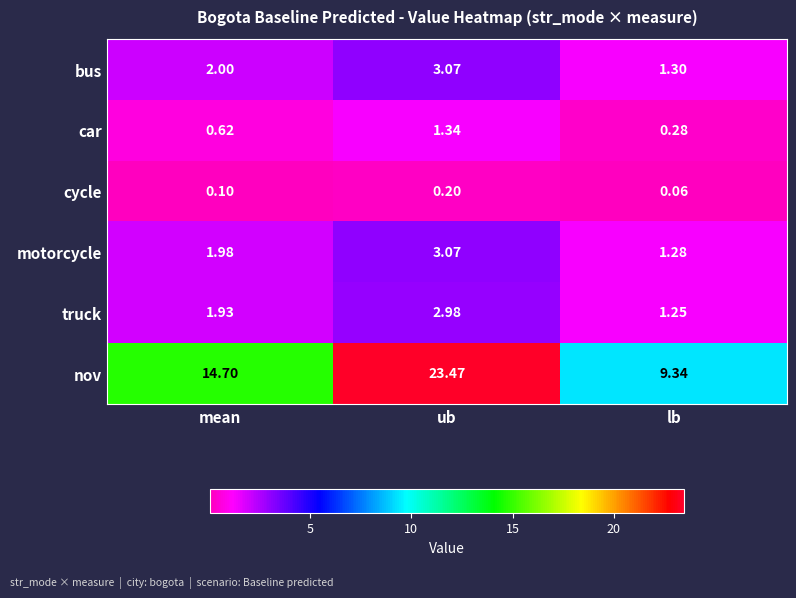

Which series changed the most between mean and lb?

nov